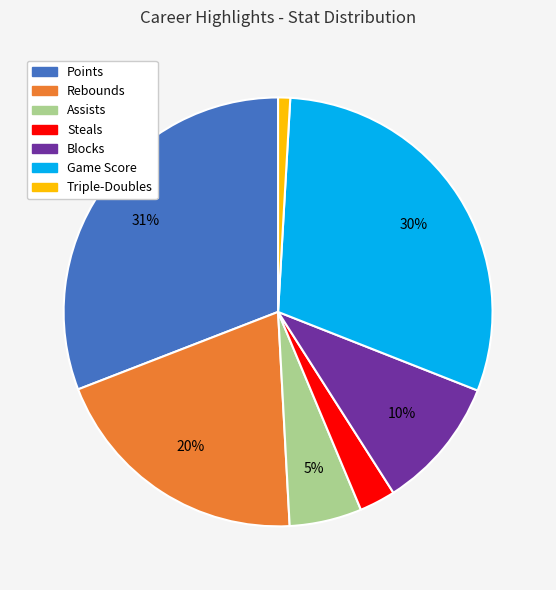

Which has a higher value, Assists or Rebounds?

Rebounds